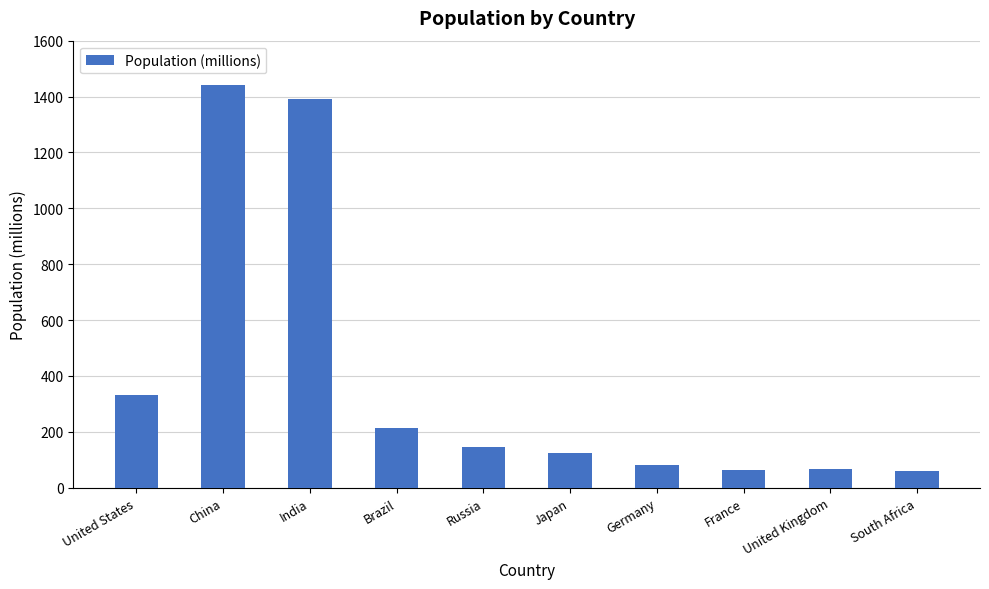

Which has a higher value, Germany or Brazil?

Brazil